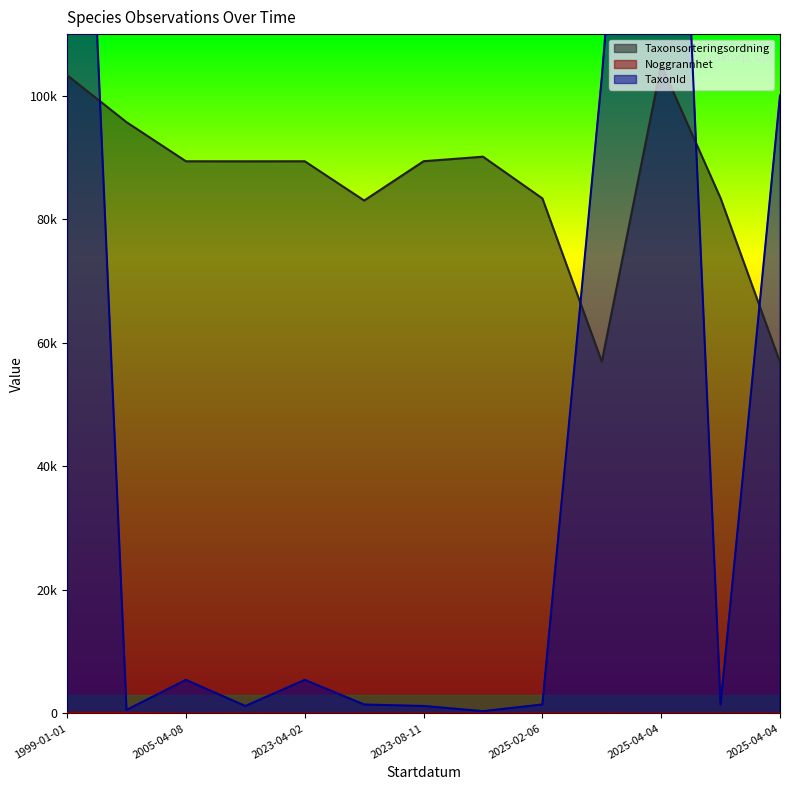

At how many categories does at least one series exceed 133283?

2